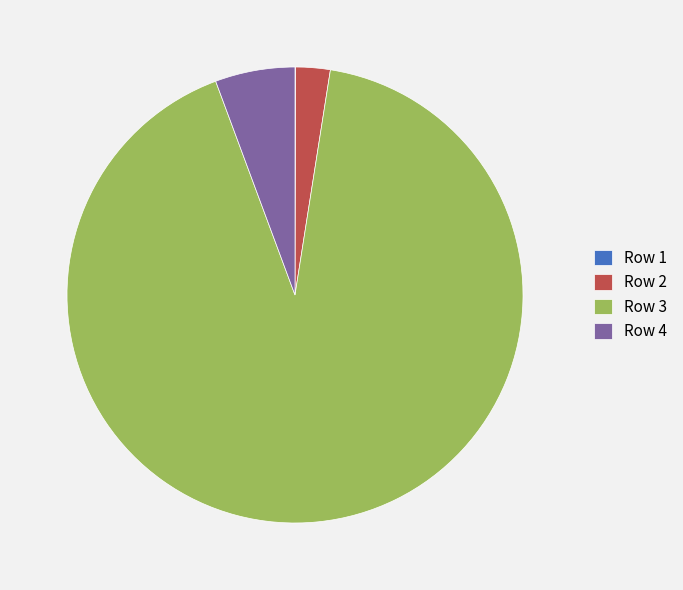

Do Row 3 and Row 4 together represent more than half of the pie?

Yes